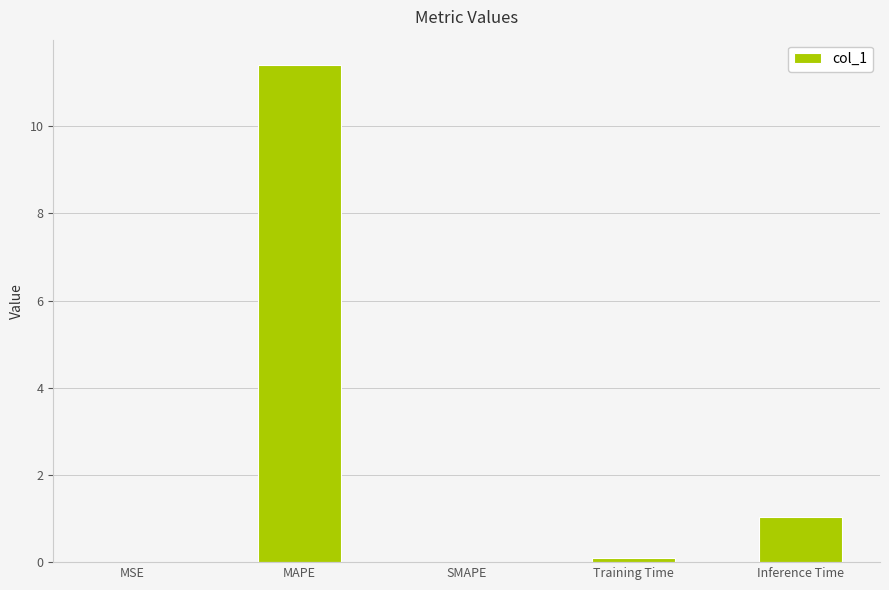

What is the sum of all values?

12.6